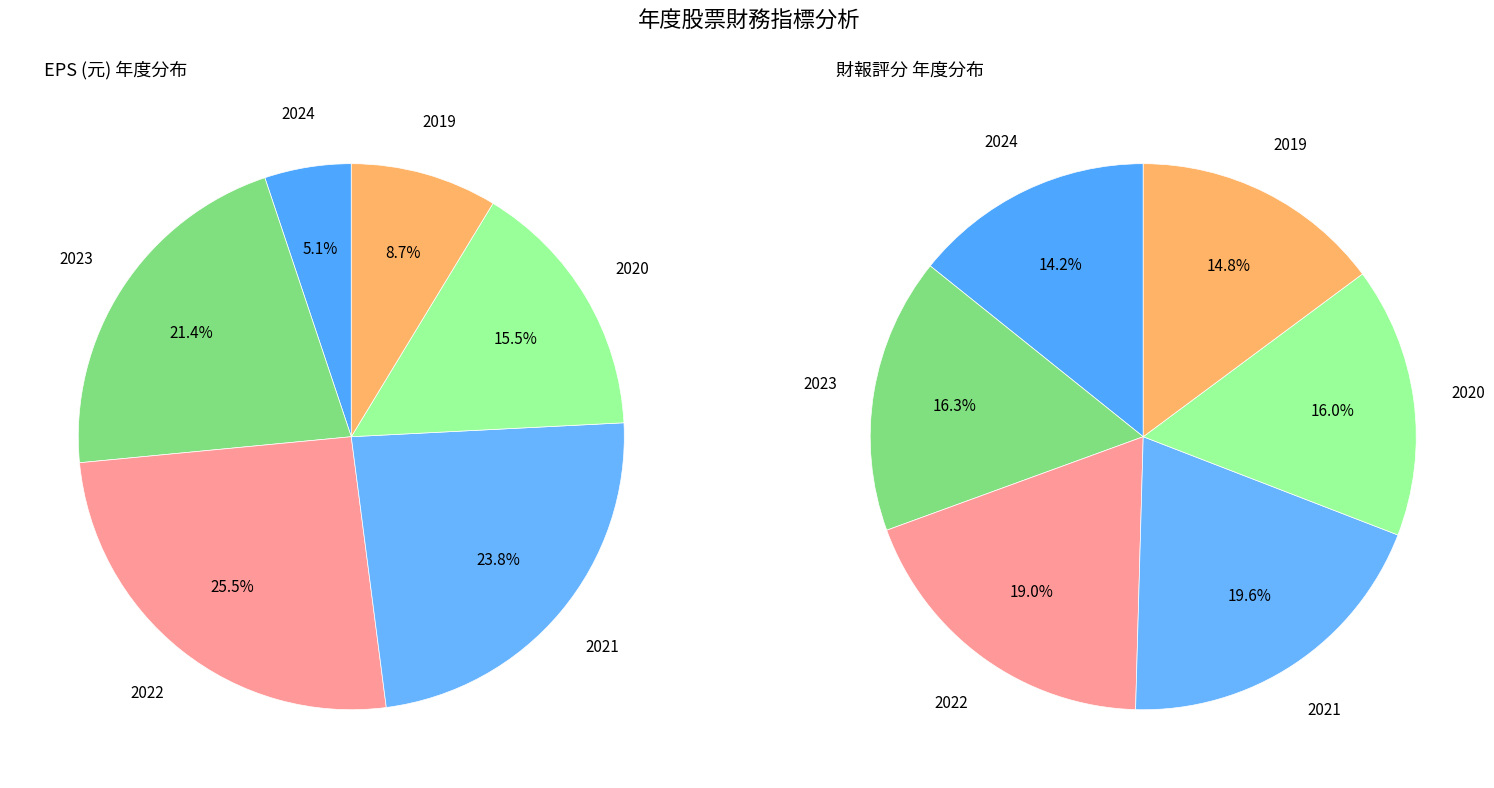

Combined, what portion of the pie is 2022 and 2023?

46.9%